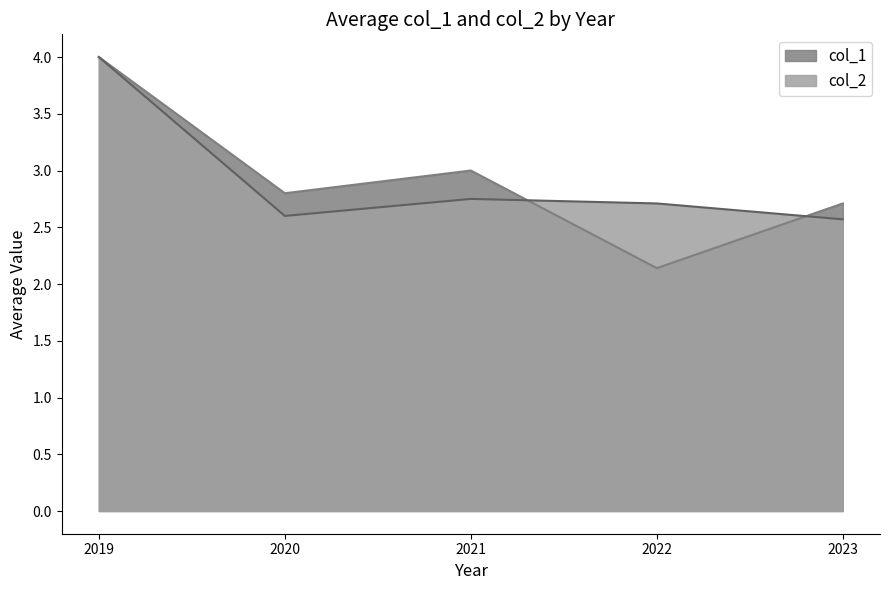

List the series in order of their peak value, highest first.

col_1, col_2